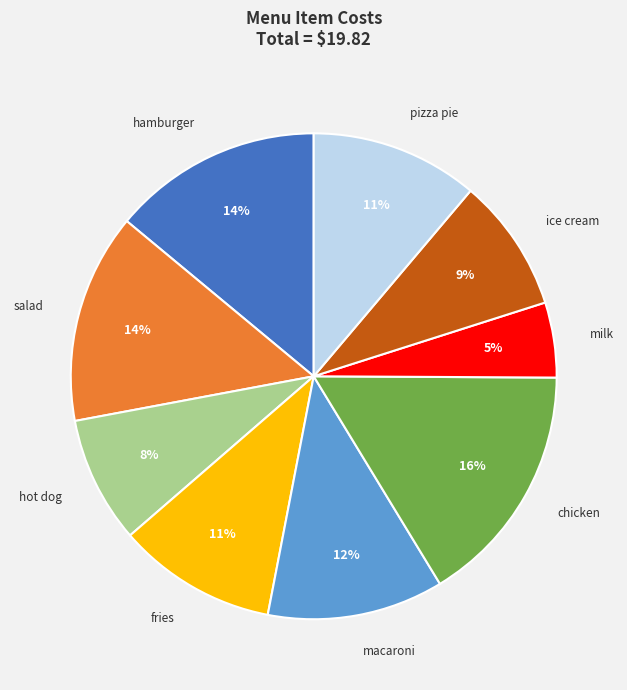

How many segments does this pie chart have?

9